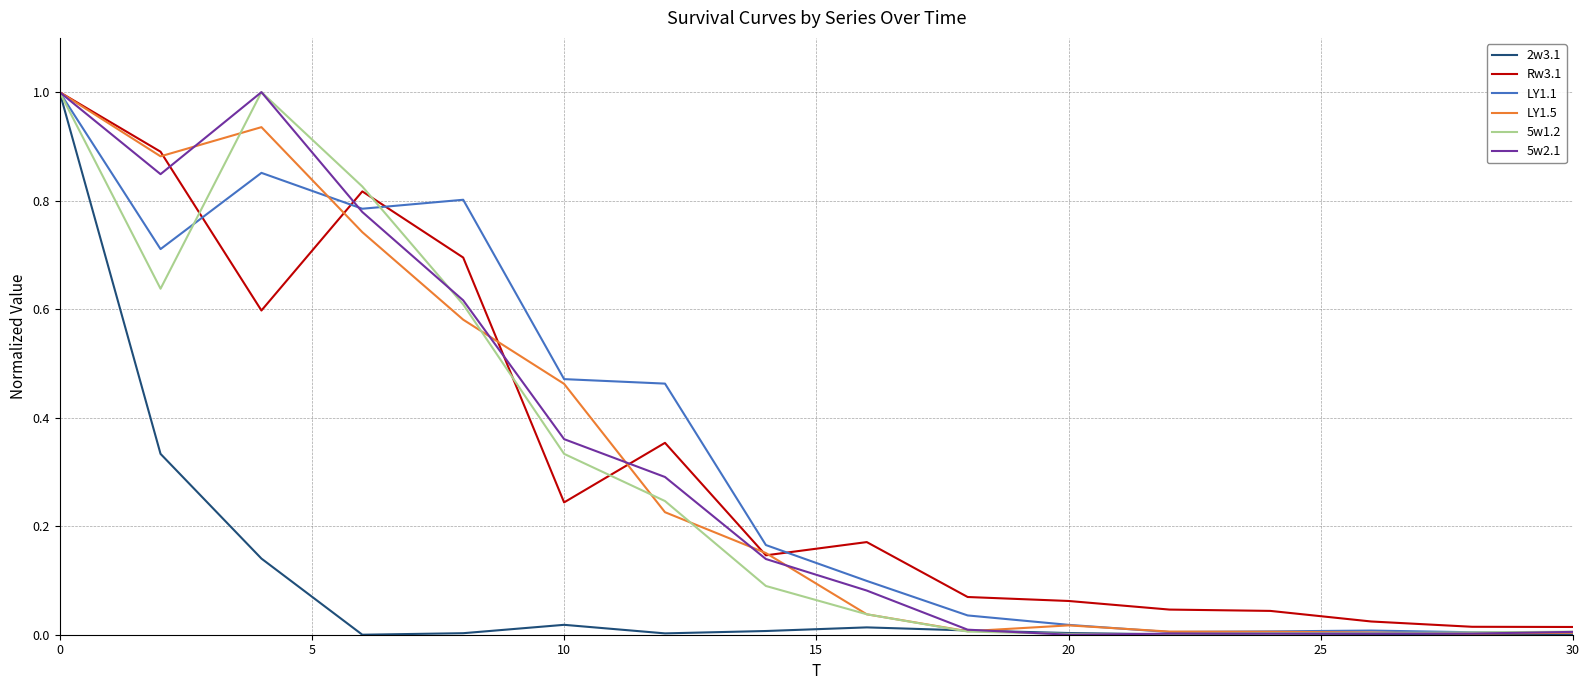

What is the greatest value displayed?

1.0